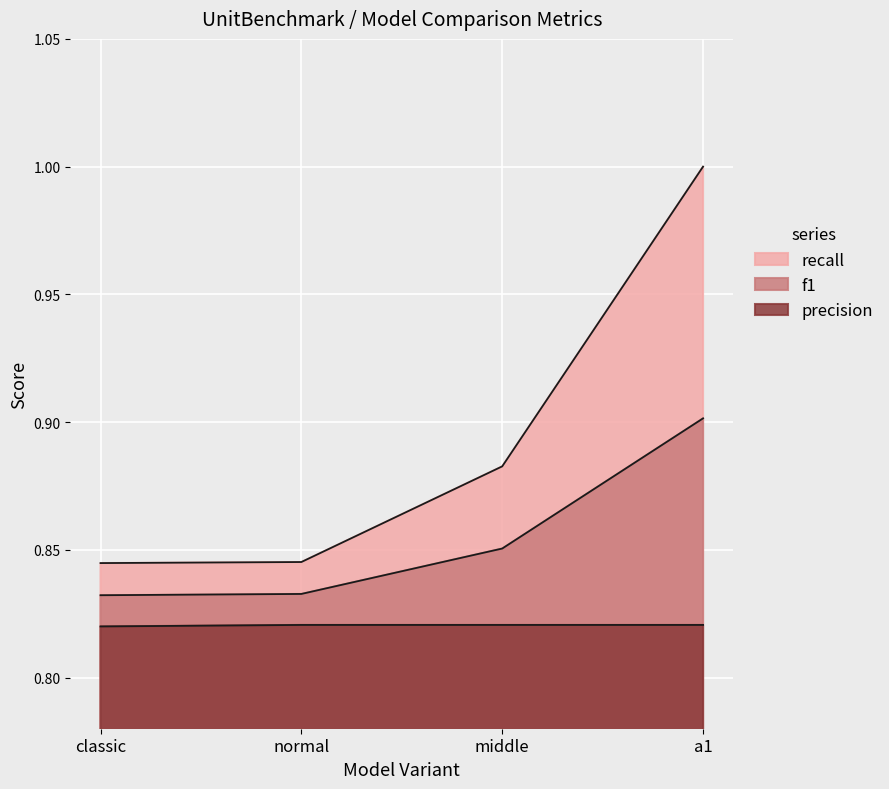

At middle, list the series in order from largest to smallest.

recall, f1, precision